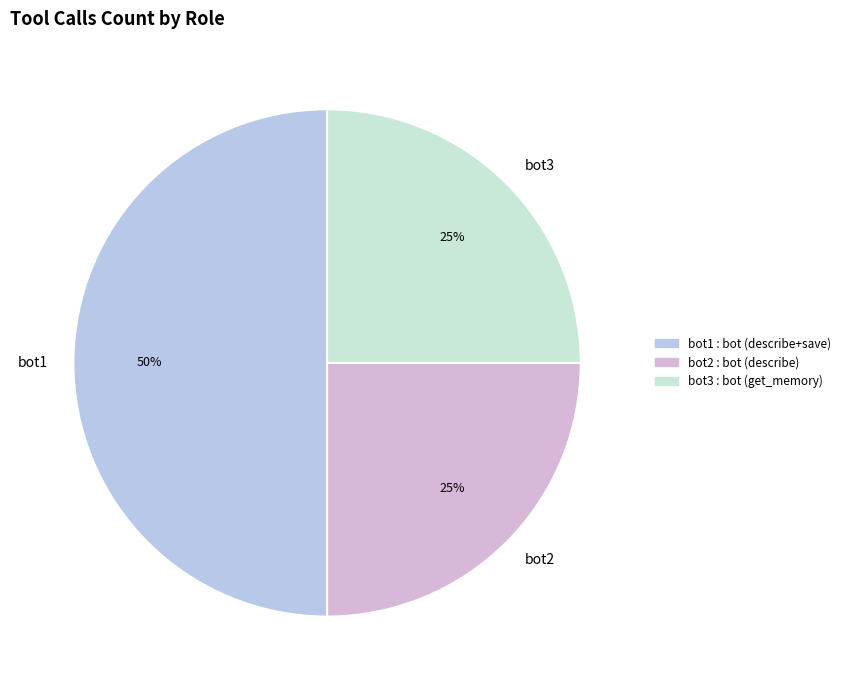

Between bot3 and bot1, which is larger?

bot1